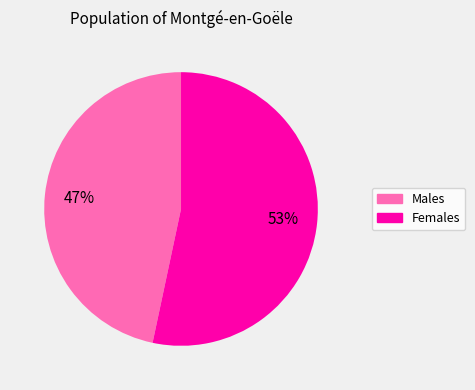

Does any single category account for the majority?

Yes